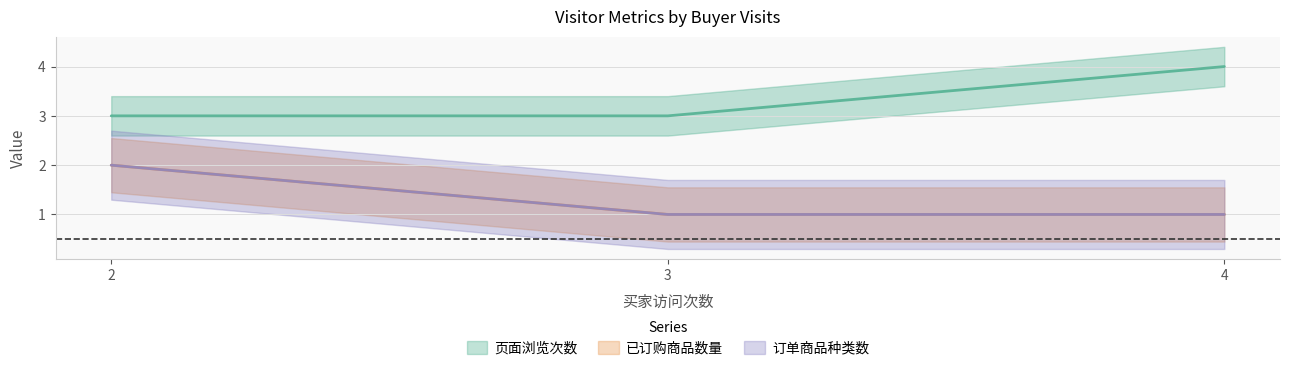

What is the difference between the maximum and minimum values in the 订单商品种类数 series?

1